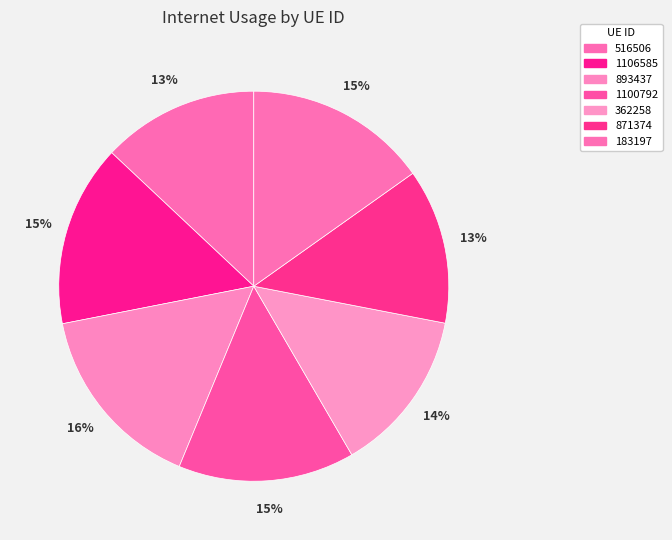

To the nearest percent, what is the combined percentage of 362258 and 1106585?

29%